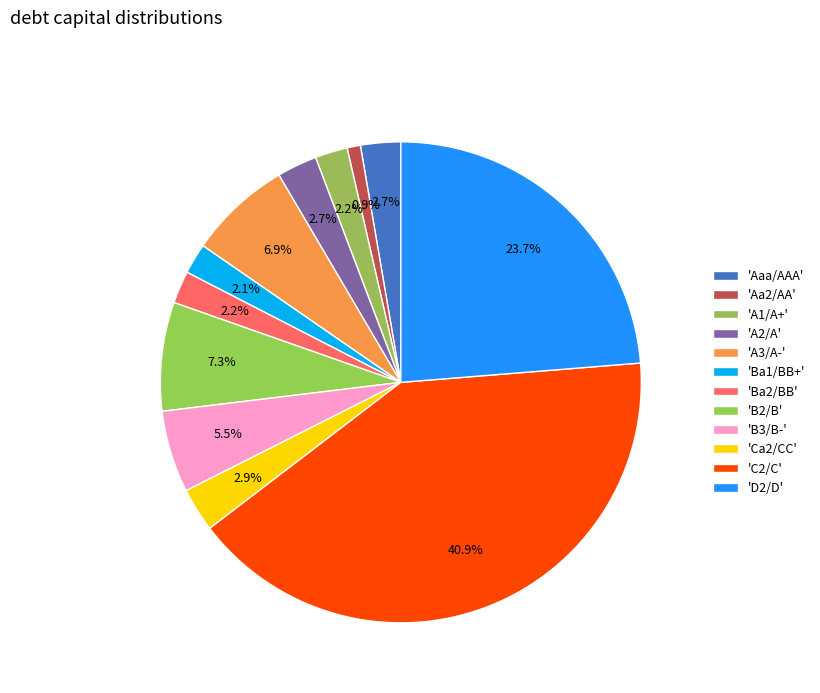

Does any single category account for the majority?

No